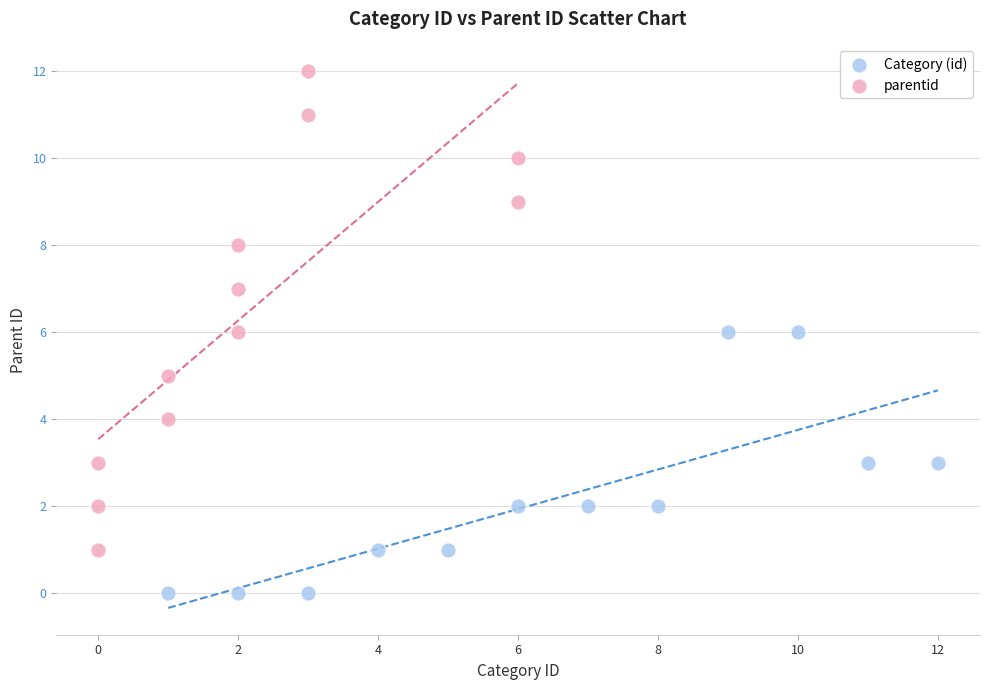

Which series reaches the minimum Y coordinate?

Category (id)